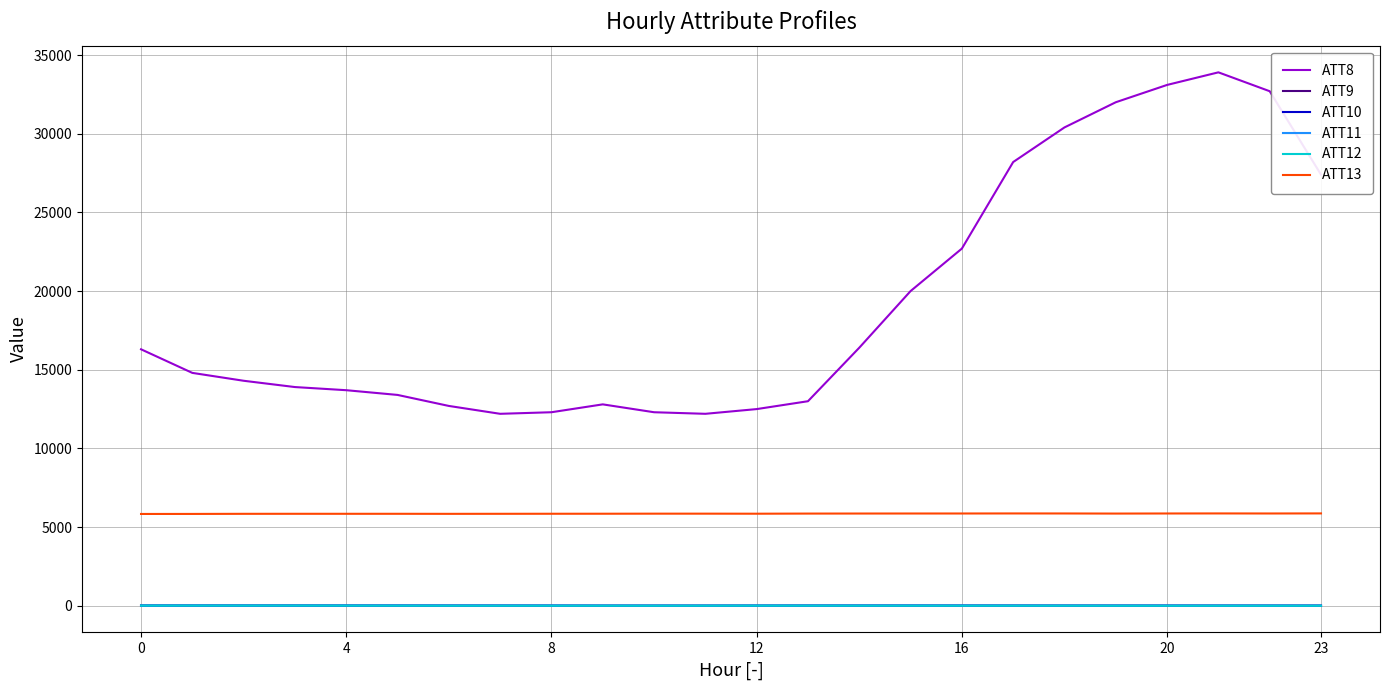

True or false: ATT12 and ATT8 intersect in this chart.

False